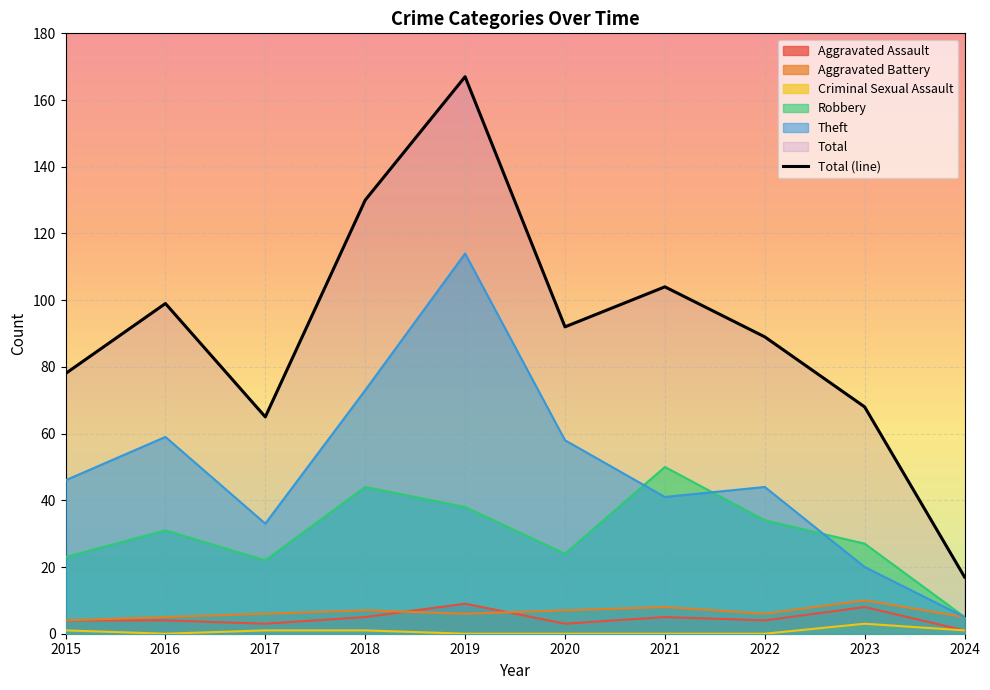

What is the sum of all Criminal Sexual Assault values?

7